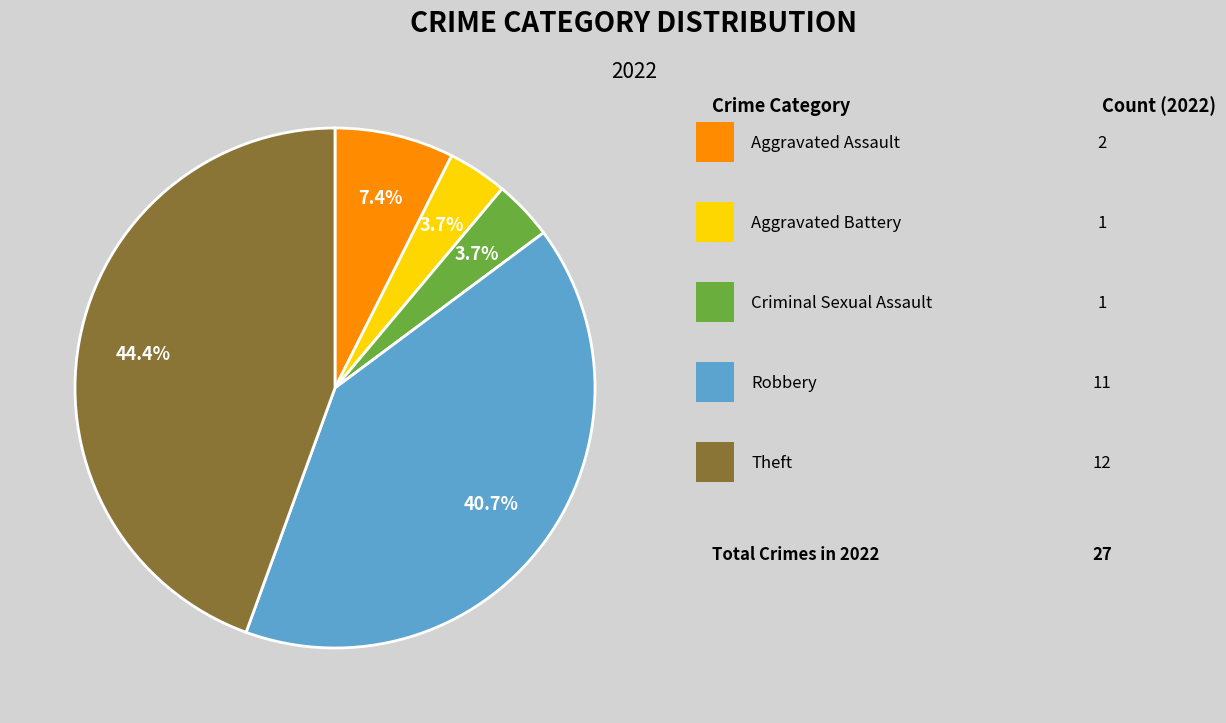

To the nearest percent, what is the difference between the largest and smallest slice percentages?

41%